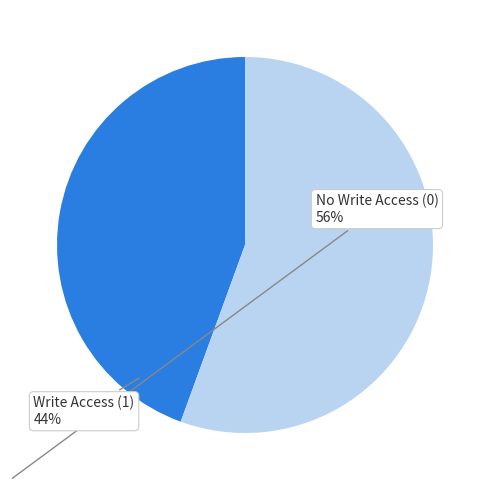

Is there any slice that represents more than half of the pie?

Yes